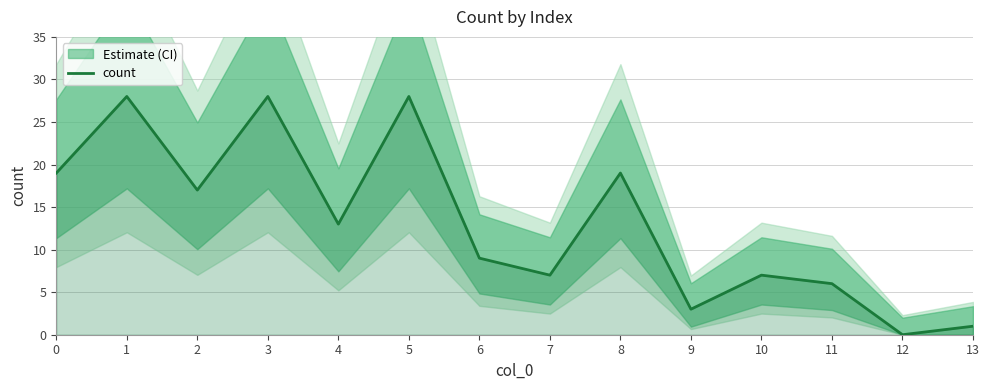

The value at 13 is 1. True or false?

True